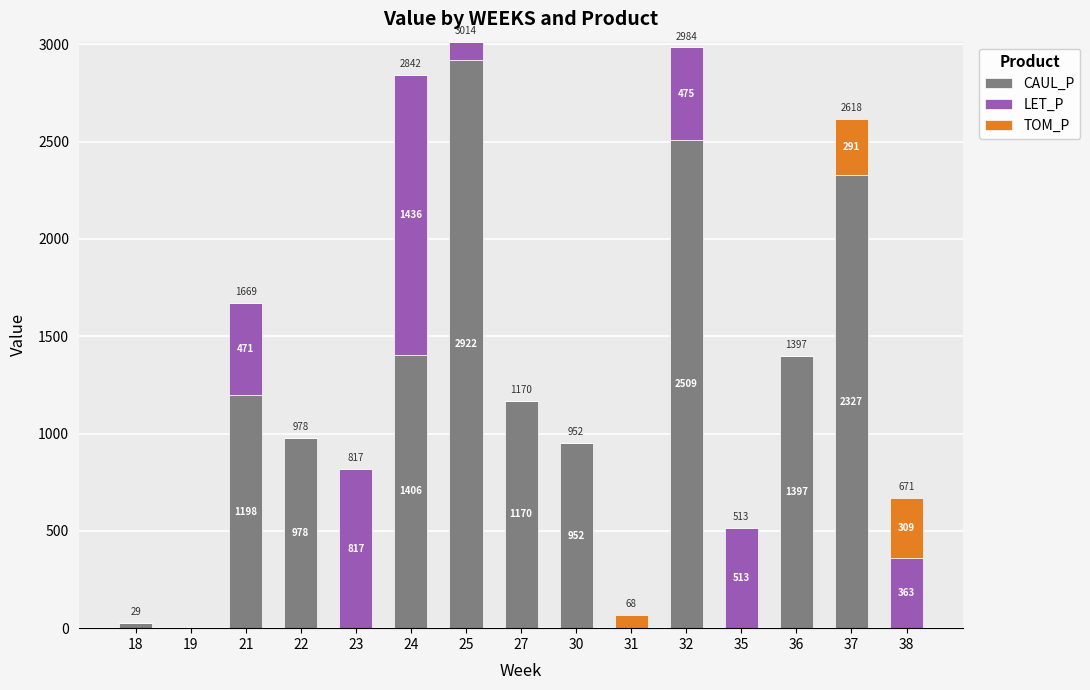

How many distinct data groups are displayed?

3